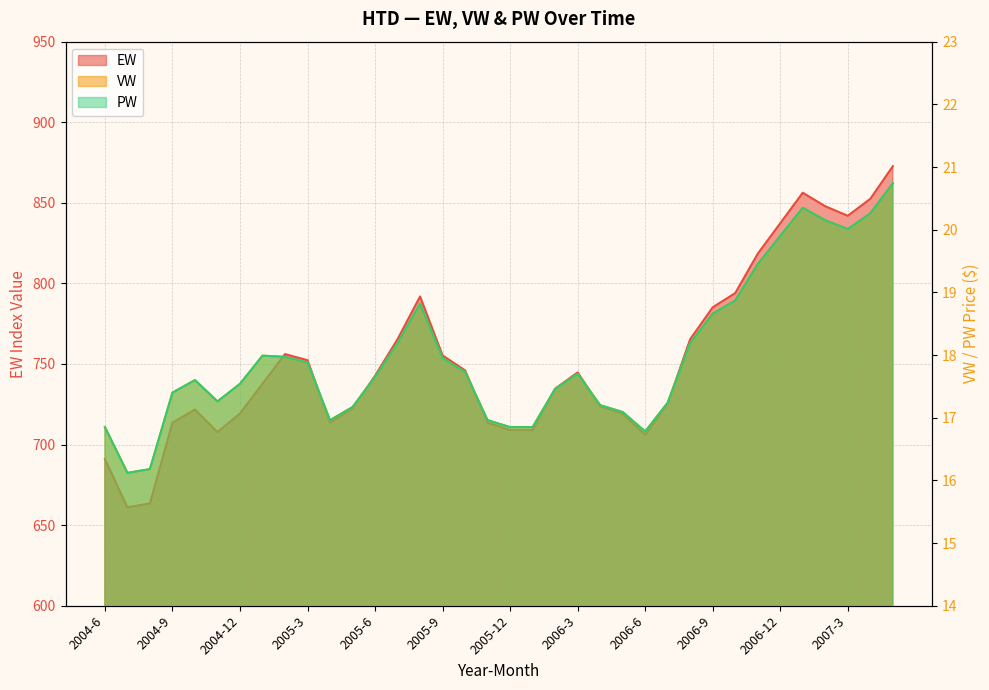

Which series has the largest total across all categories?

EW